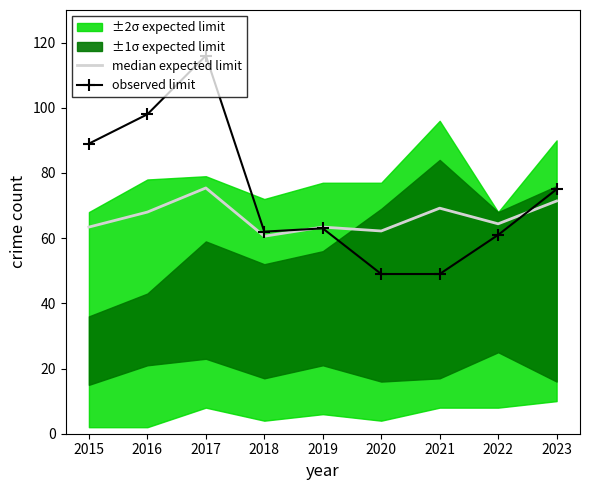

What is the value of the observed limit point at the 7th from the left?

49.0